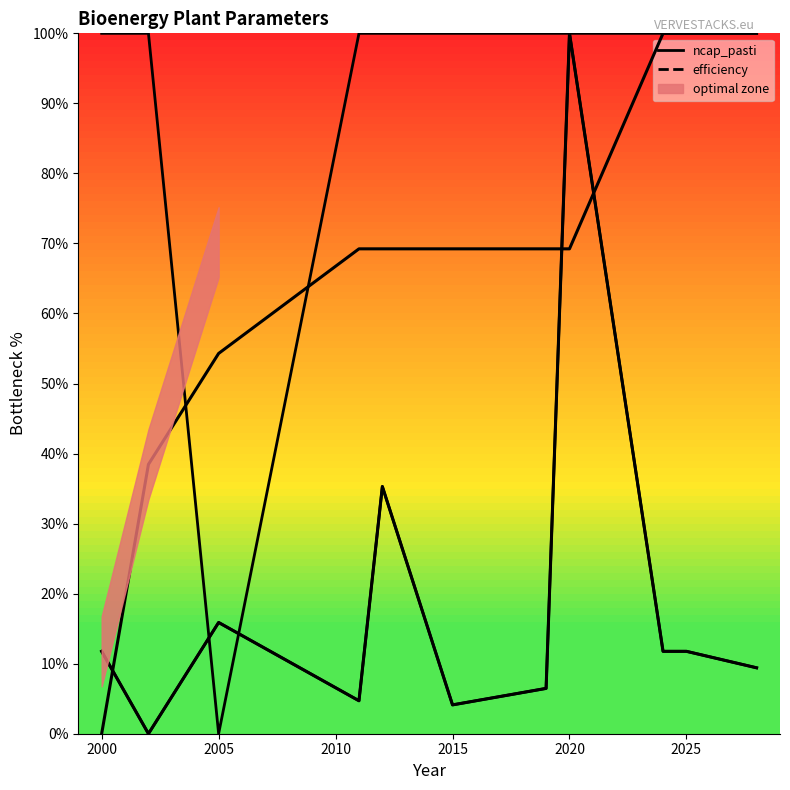

What is the value of the efficiency point at the 5th from the left?

69.2